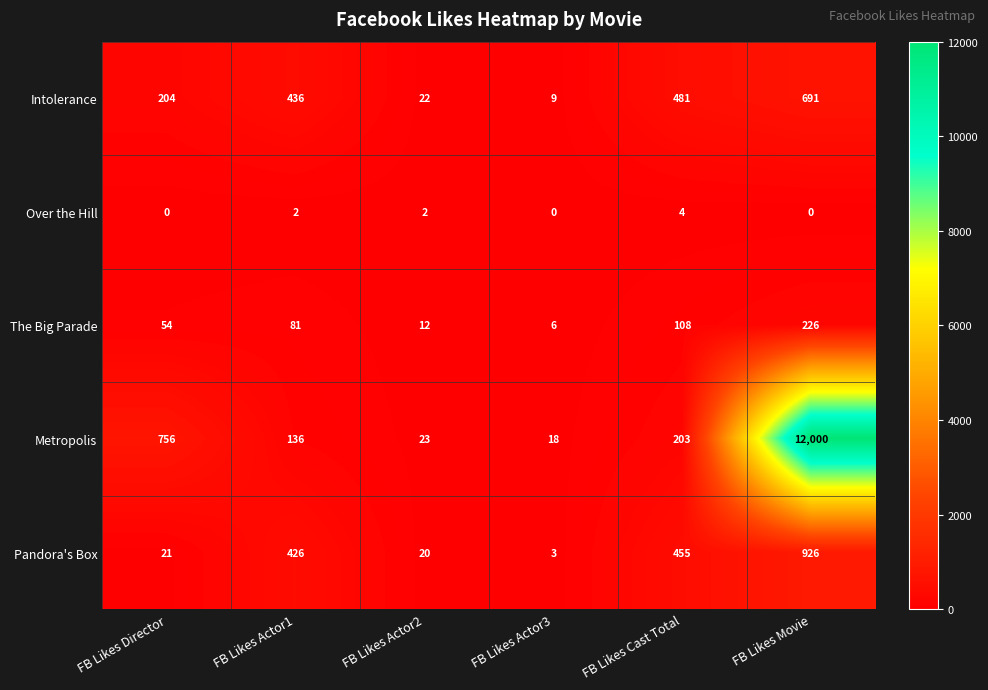

Count the number of data series in this chart.

5